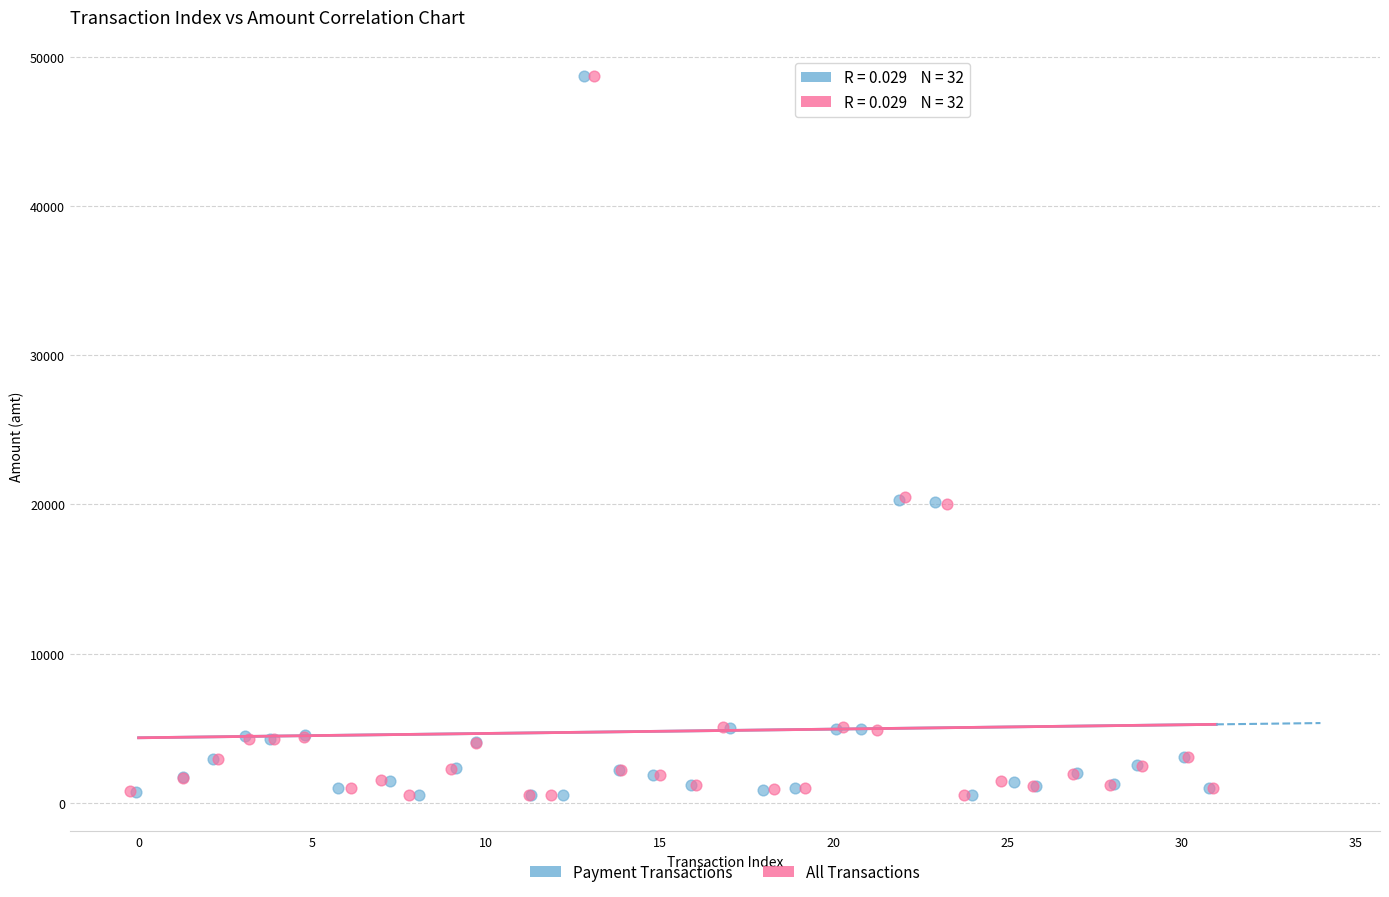

What are all the series names shown in the legend?

Payment Transactions, All Transactions